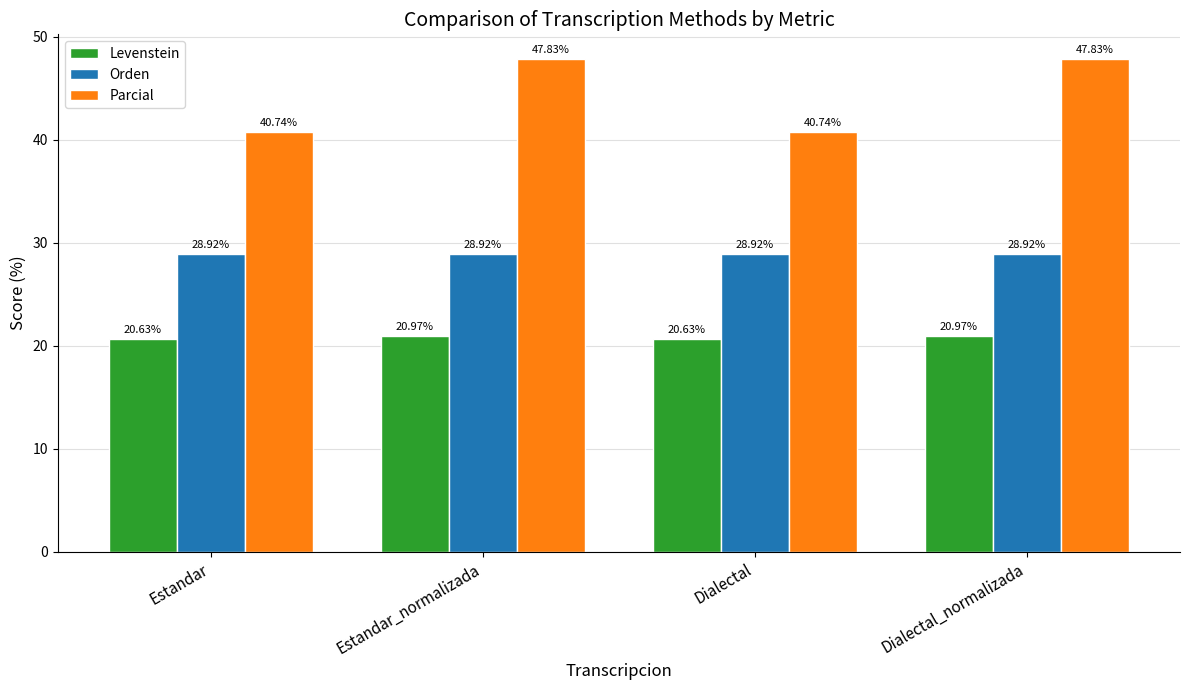

Count the Parcial values in the range 40 to 47.

2